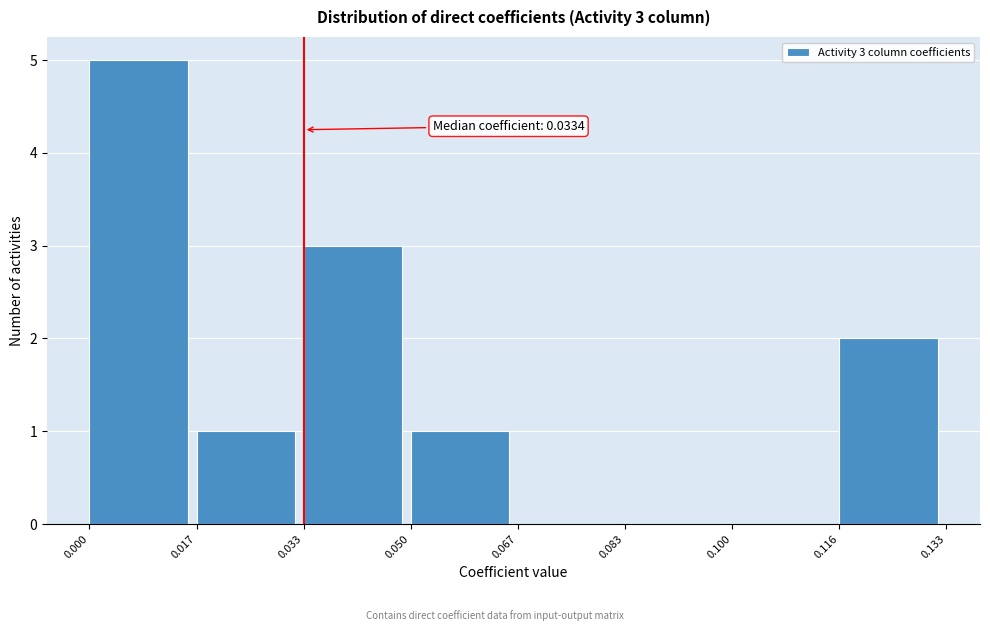

Over which range of the x-axis is the bar tallest?

0.000 to 0.017